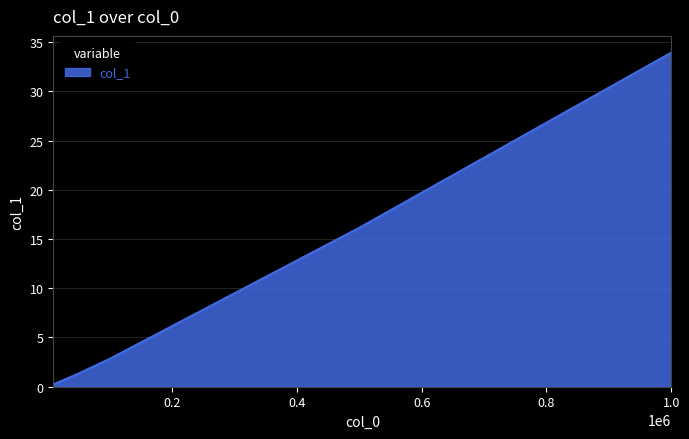

True or false: there are more than 1 points higher than both neighbors.

False